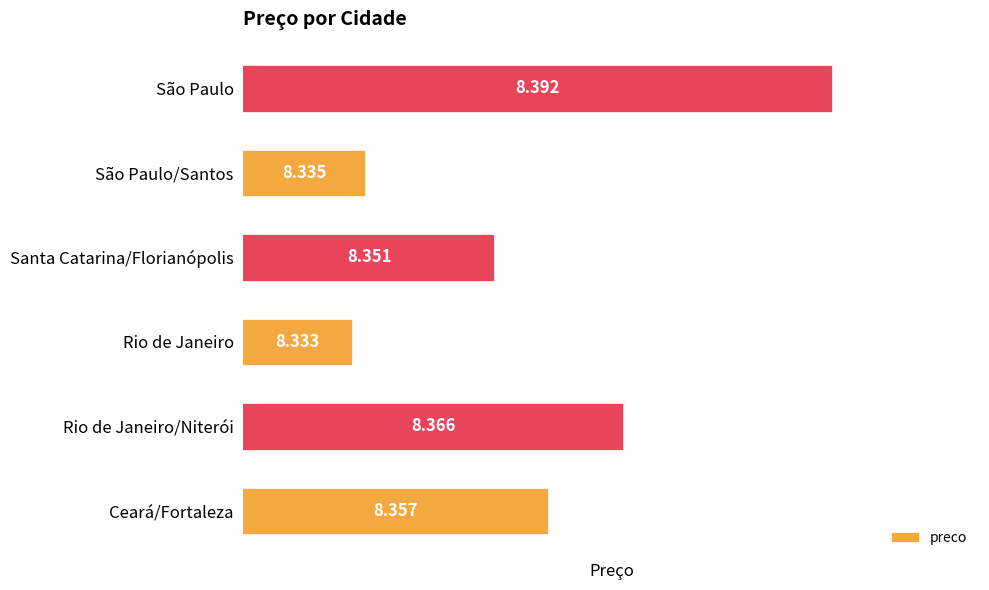

Between Santa Catarina/Florianópolis and São Paulo, which is larger?

São Paulo